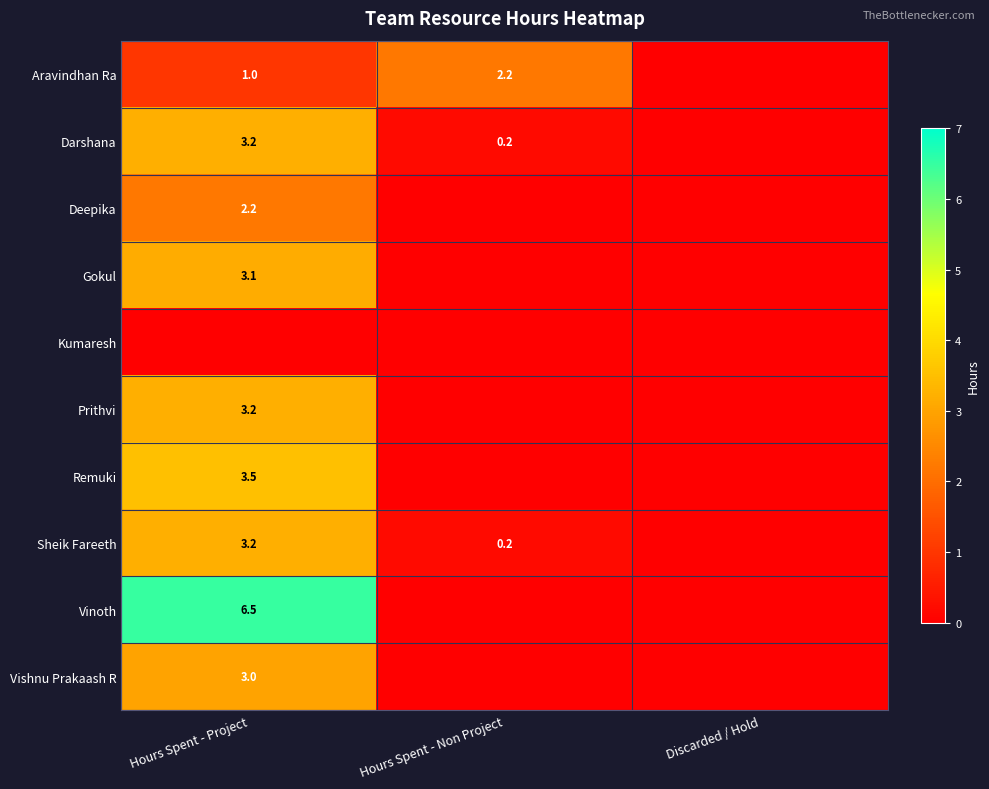

Is the value of Remuki at Hours Spent - Project greater than the value of Prithvi at Hours Spent - Non Project?

Yes